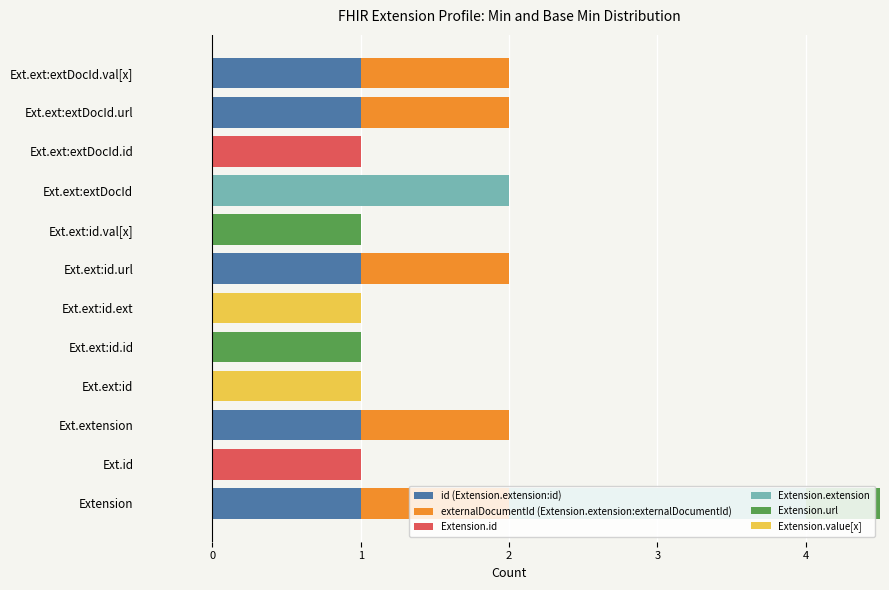

Count the number of data series in this chart.

6